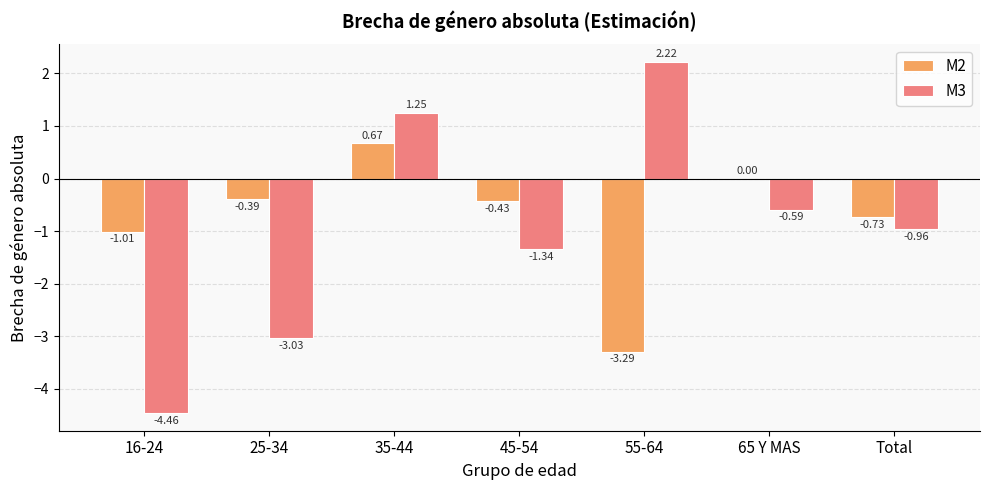

What are all the series names shown in the legend?

M2, M3